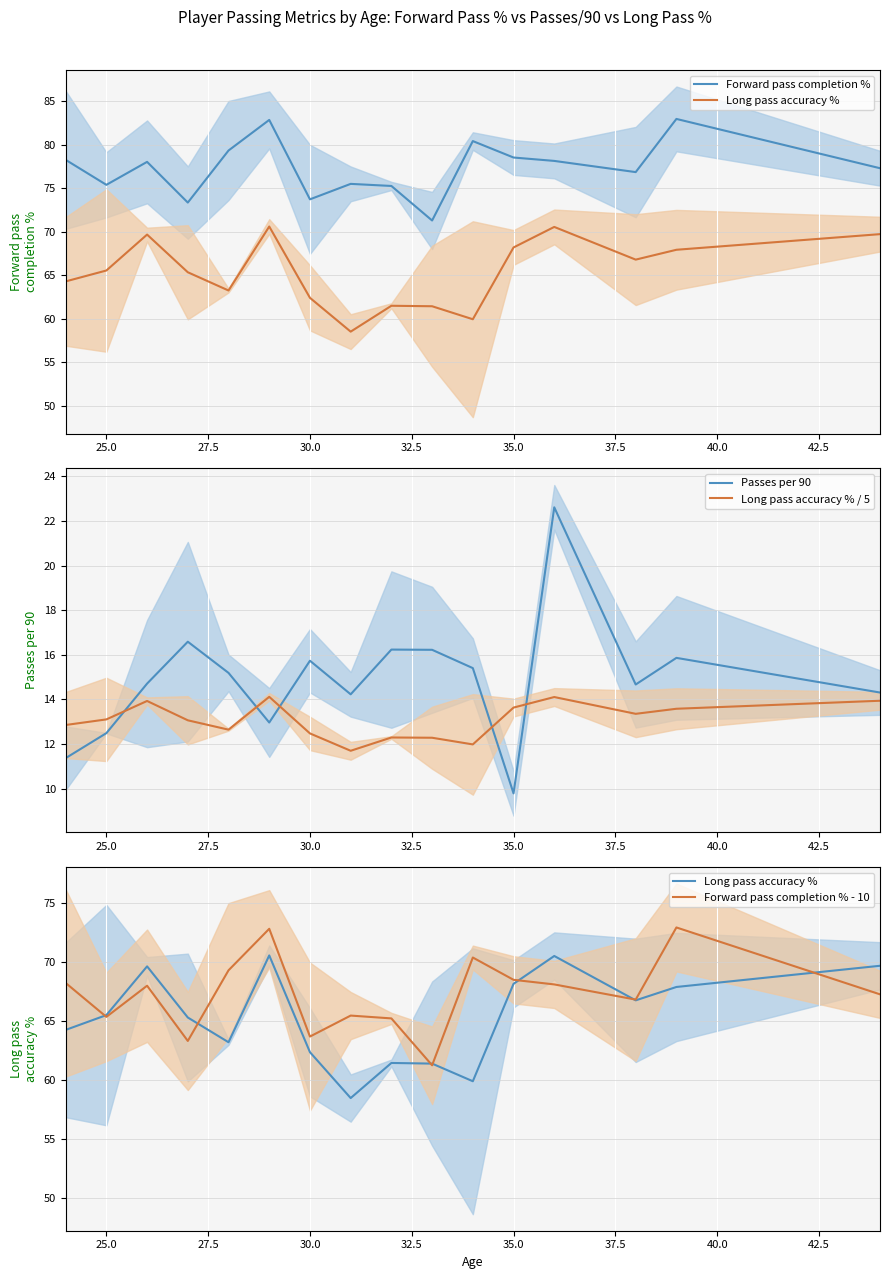

After their last crossing, which series has the higher values: Passes per 90 or Long pass accuracy % / 5?

Passes per 90